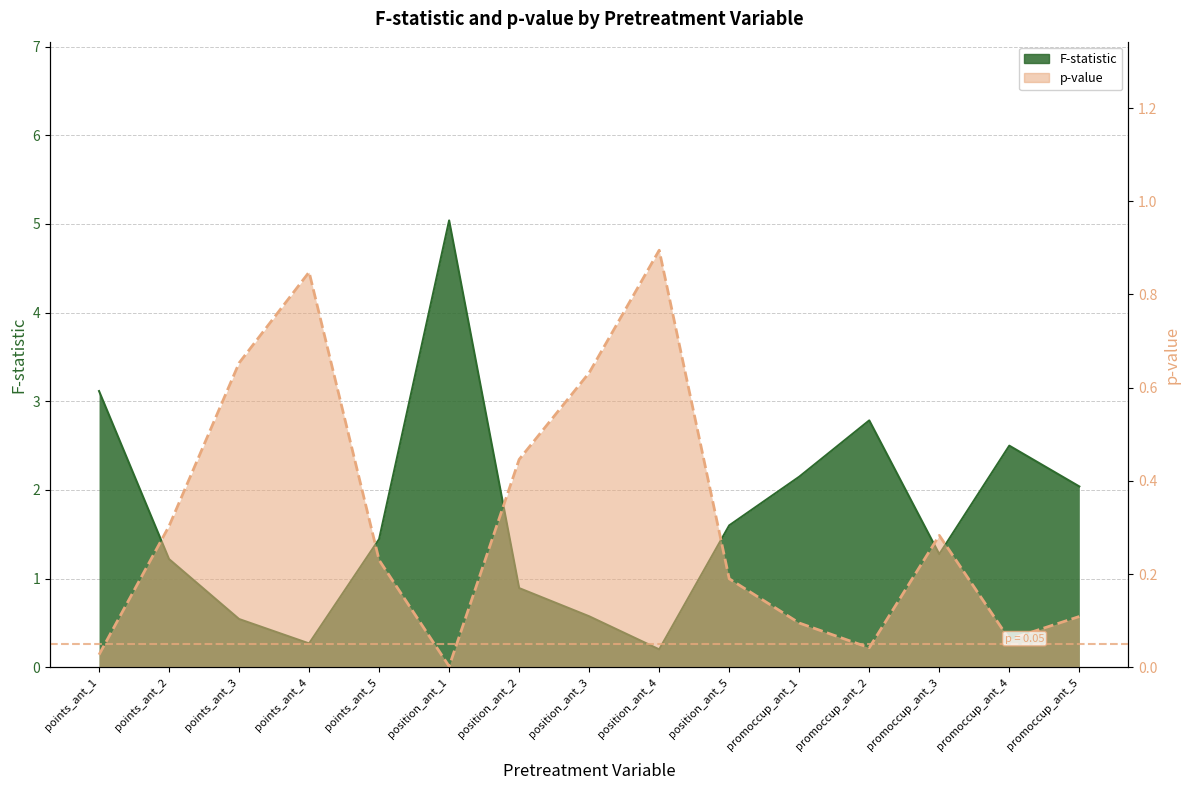

How many data points does each series have?

15